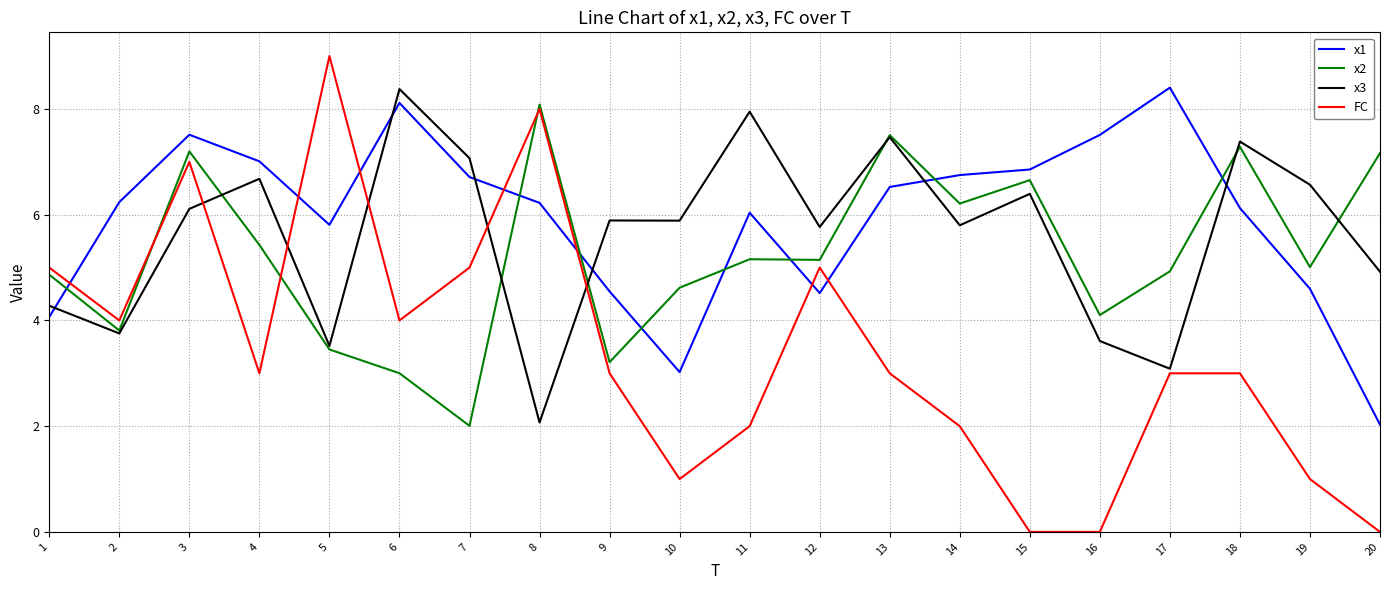

What is the total value across all series at 20?

14.1